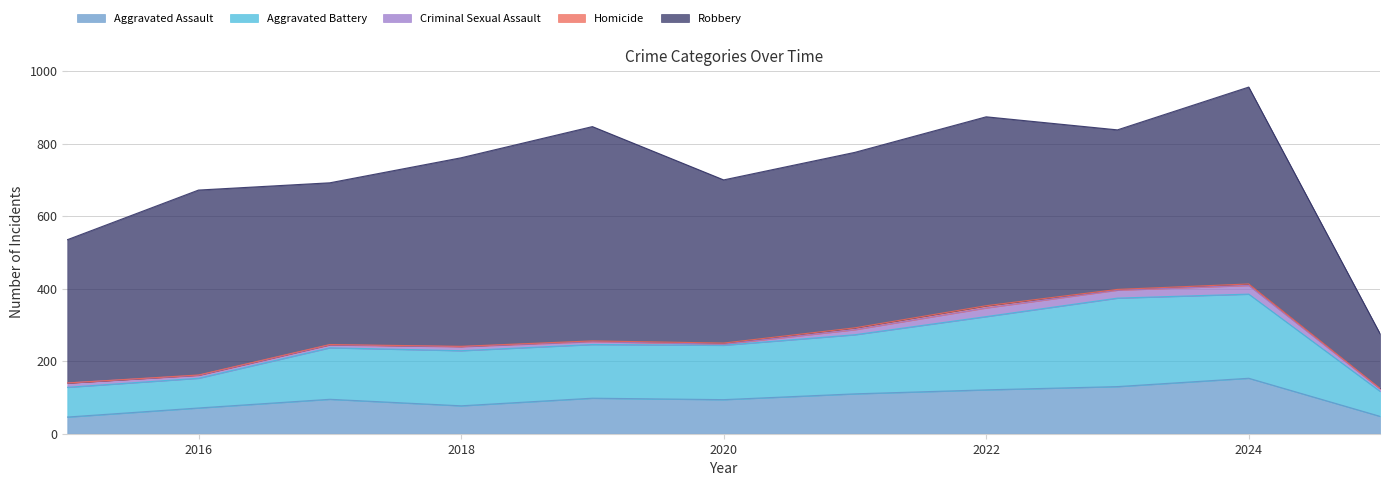

The value of Robbery at 2015 is 122. True or false?

False